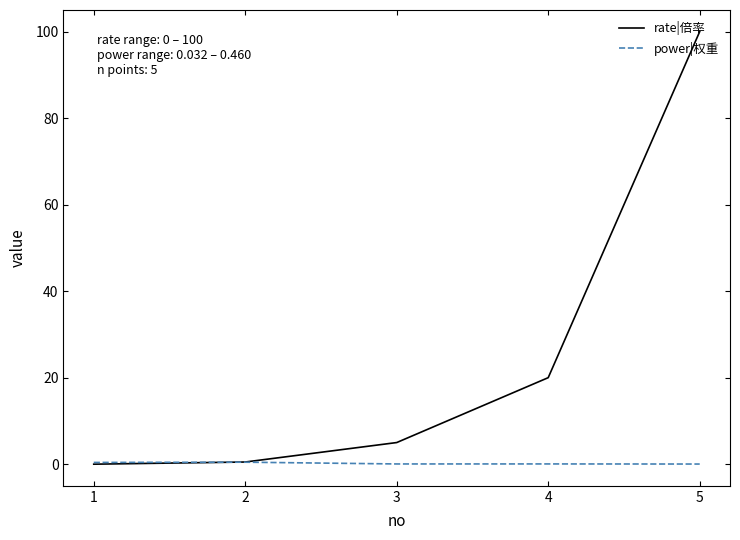

Rank the series by their average value, from highest to lowest.

rate|倍率, power|权重